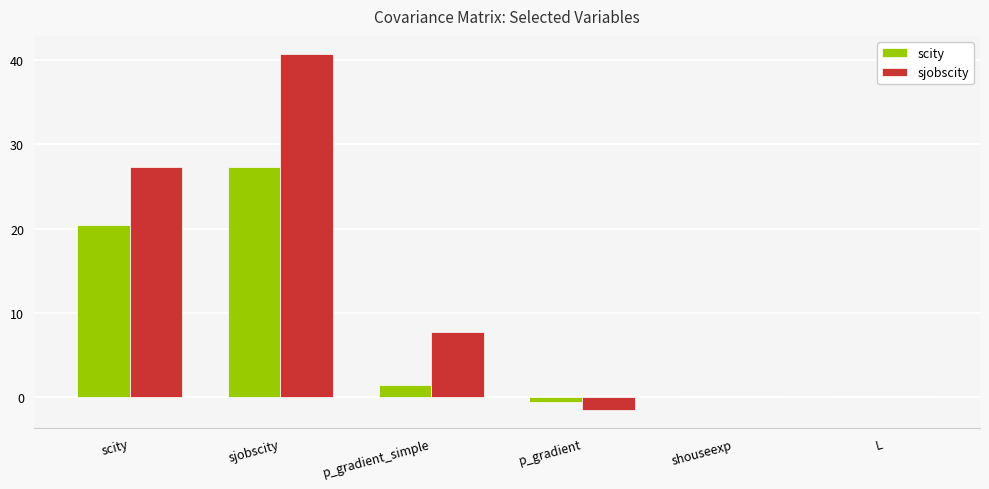

What is the sum of the sjobscity values at L and sjobscity?

40.7